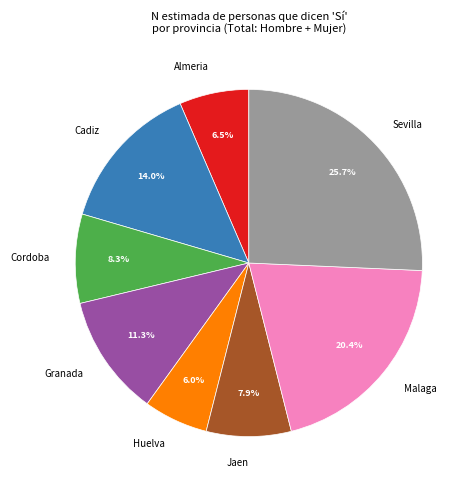

How much of the chart is everything except Jaen?

92.1%